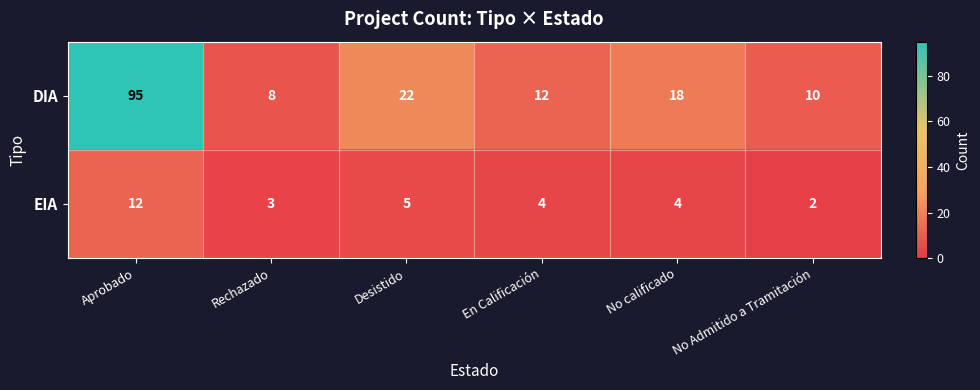

The value of DIA at Rechazado is 8. True or false?

True